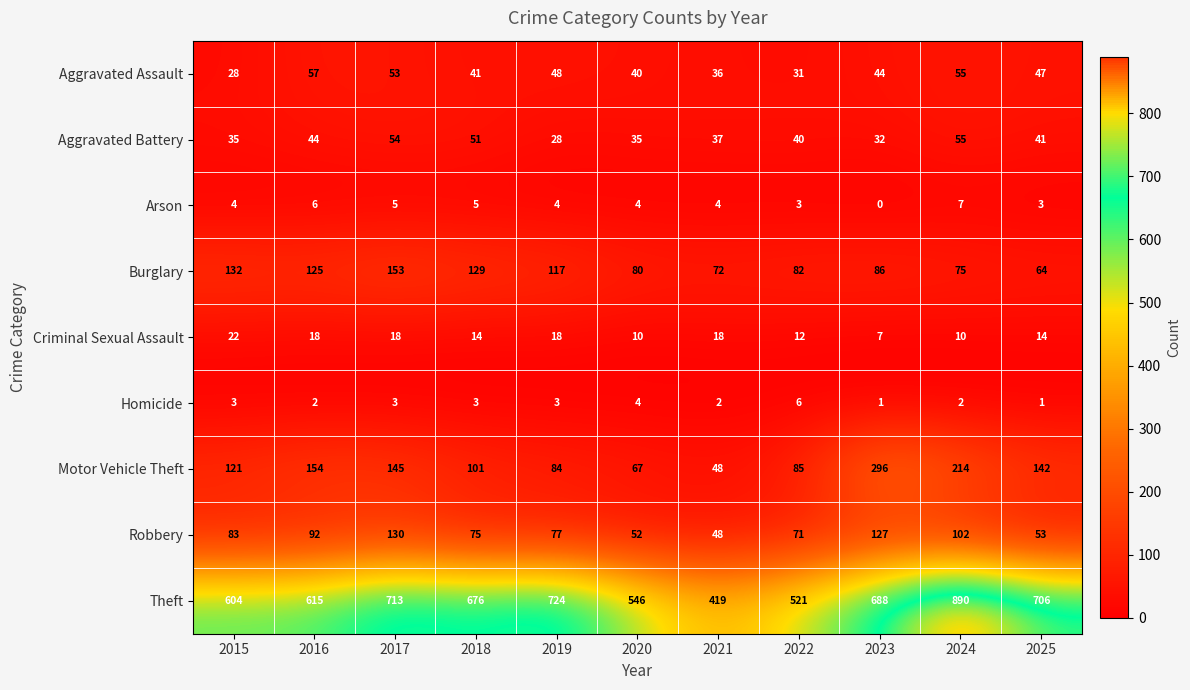

Which series has the largest total across all categories?

Theft